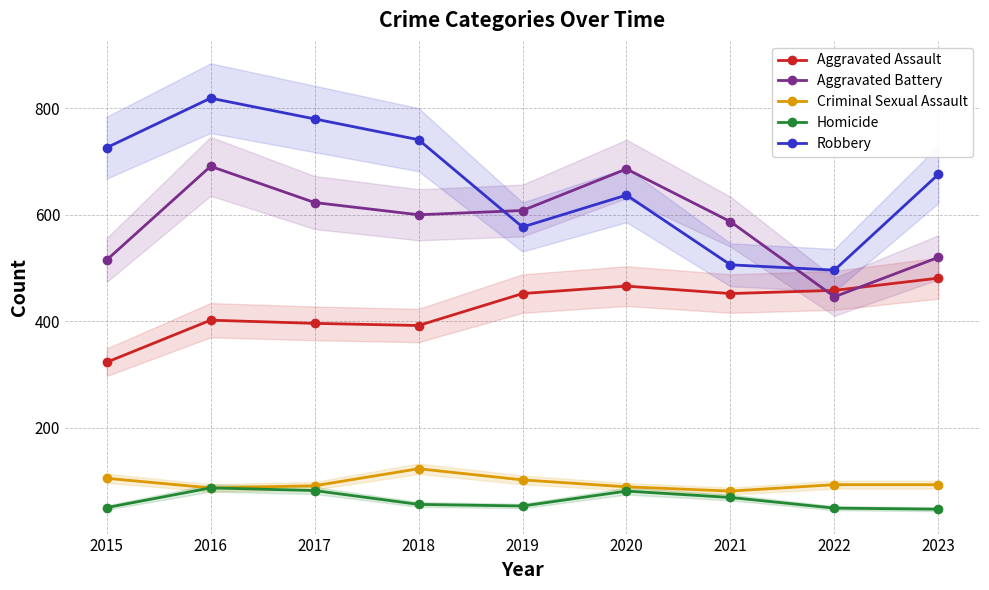

Rank the series at 2019 from highest to lowest value.

Aggravated Battery, Robbery, Aggravated Assault, Criminal Sexual Assault, Homicide